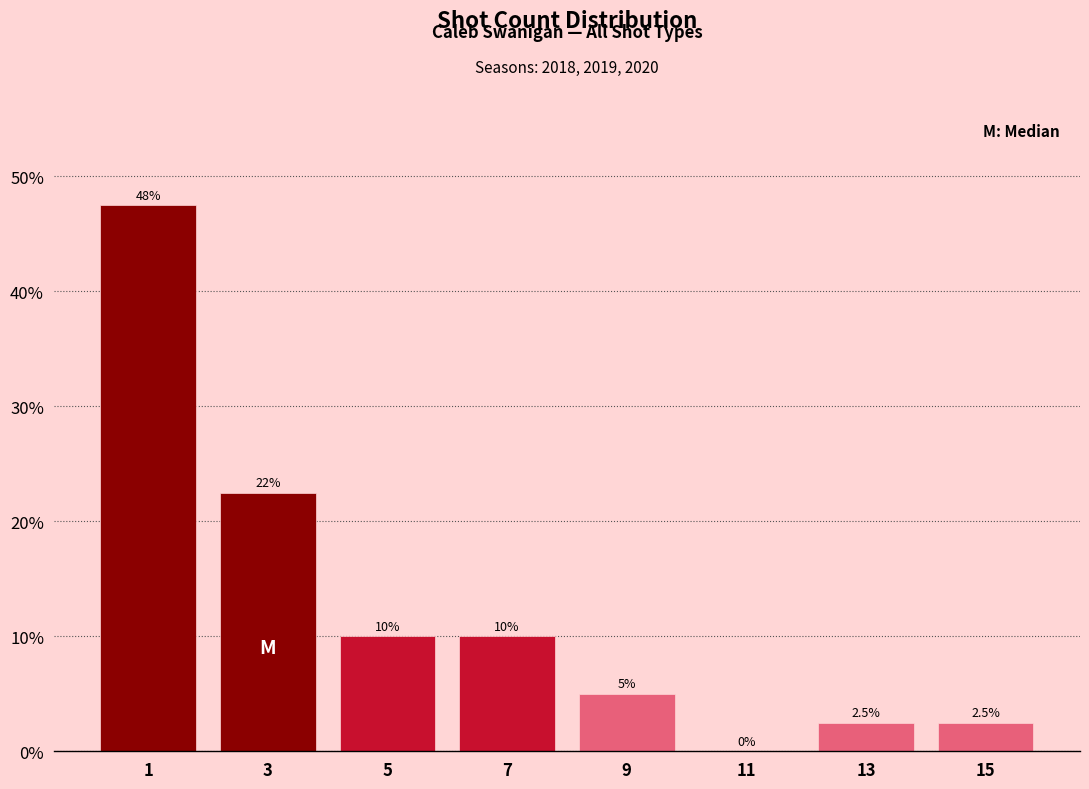

Reading left to right, transcribe all the data shown in this chart.

1=47.5	3=22.5	5=10.0	7=10.0	9=5.0	11=0.0	13=2.5	15=2.5